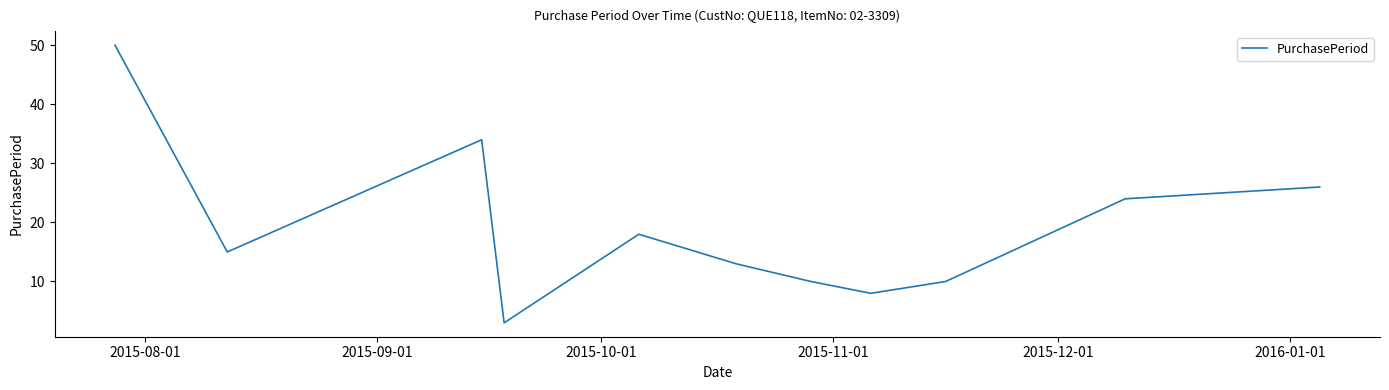

What is the minimum value shown in the chart?

3